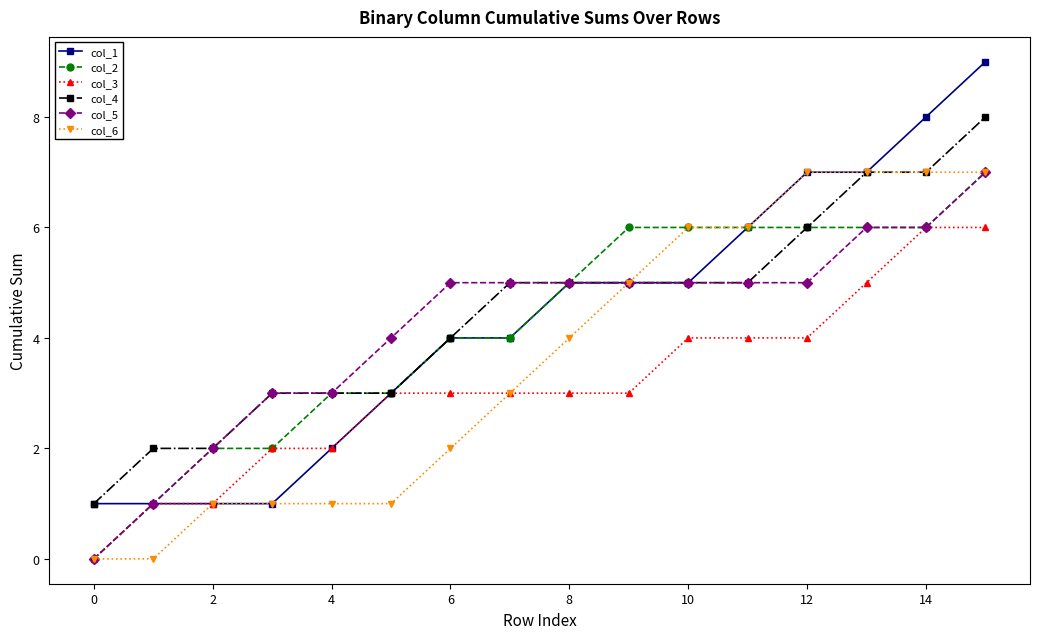

What are all the series names shown in the legend?

col_1, col_2, col_3, col_4, col_5, col_6